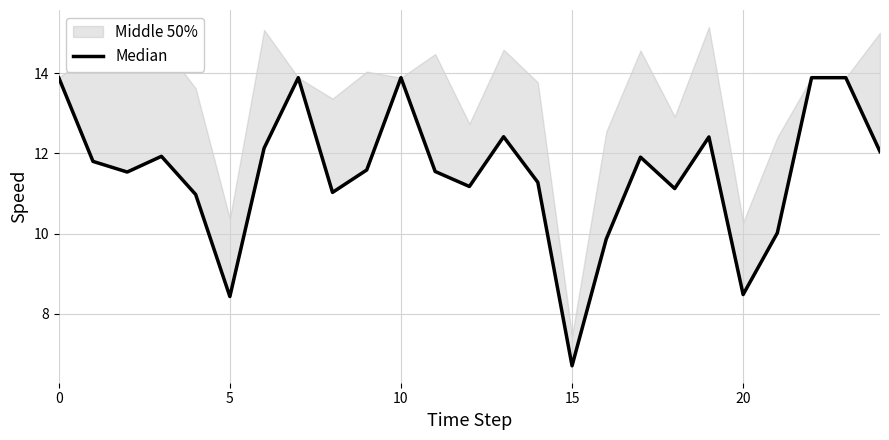

What value does the data have at 14?

11.3